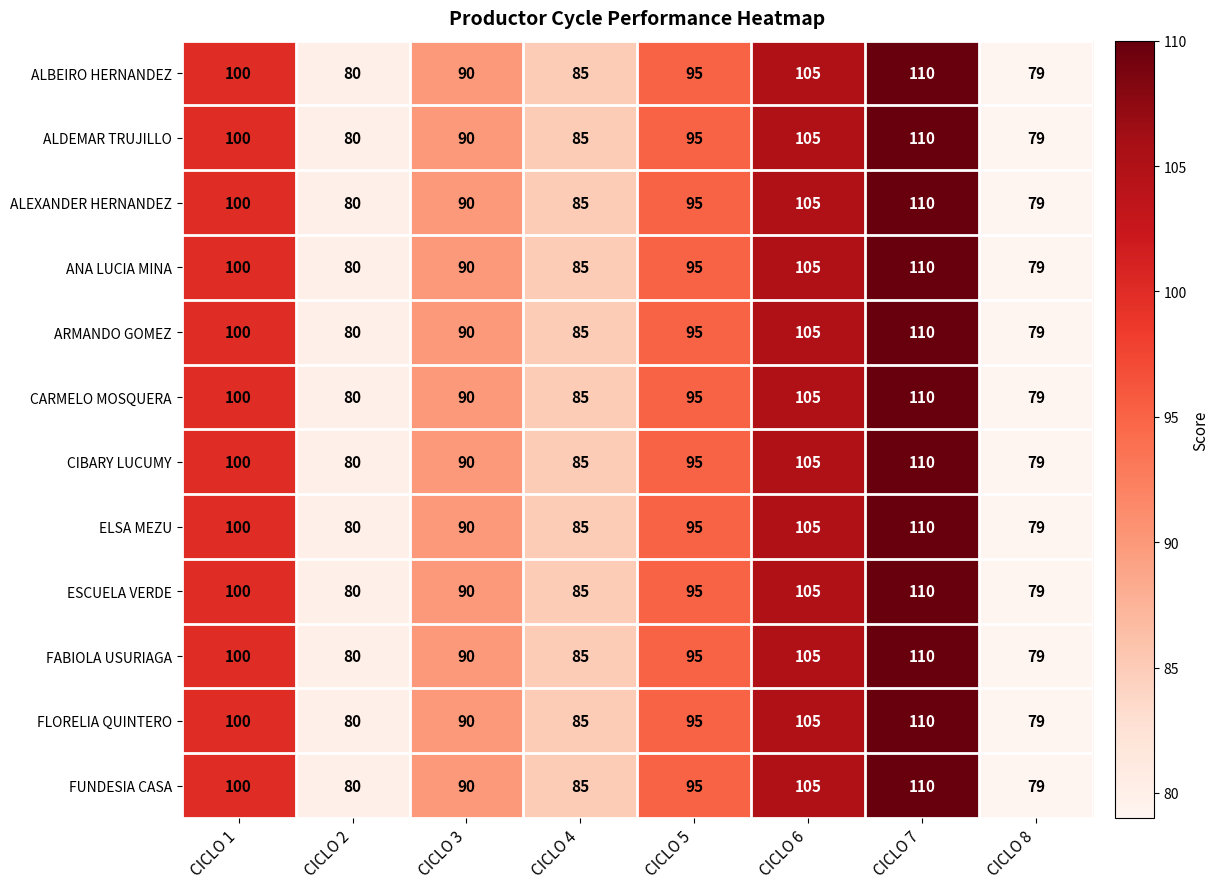

Count the number of categories in the chart.

8